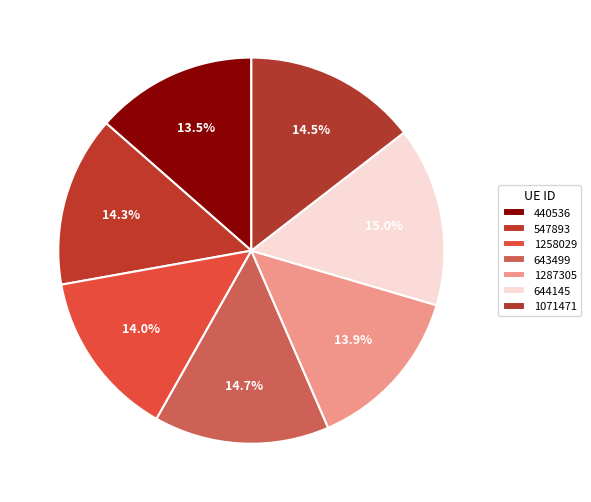

Which has a higher value, 1287305 or 644145?

644145